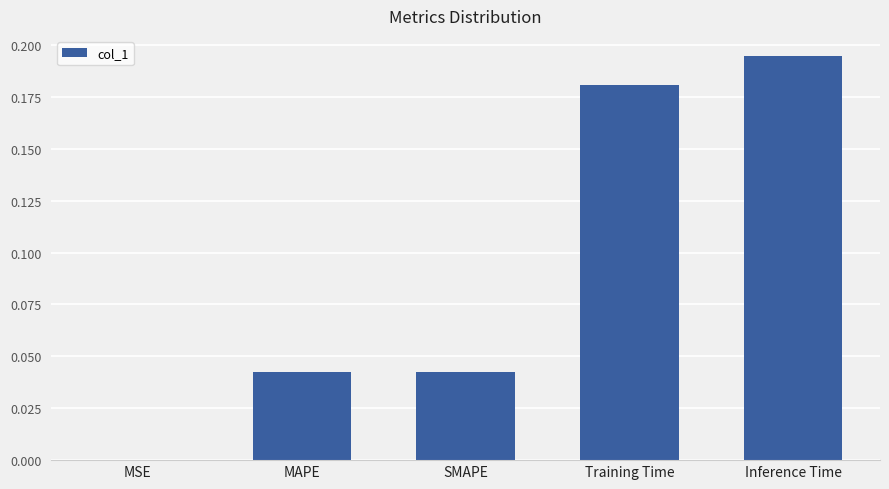

Which has a higher value, MAPE or MSE?

MAPE